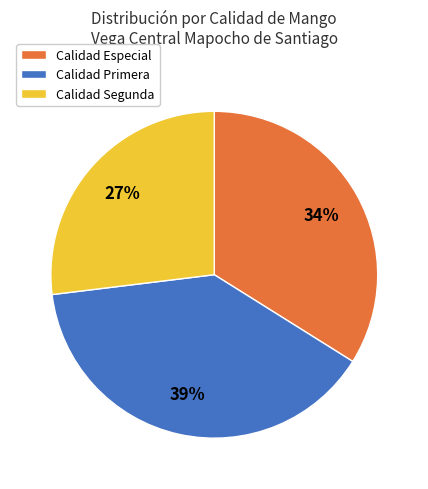

What is the smallest slice in the pie chart?

Calidad Segunda